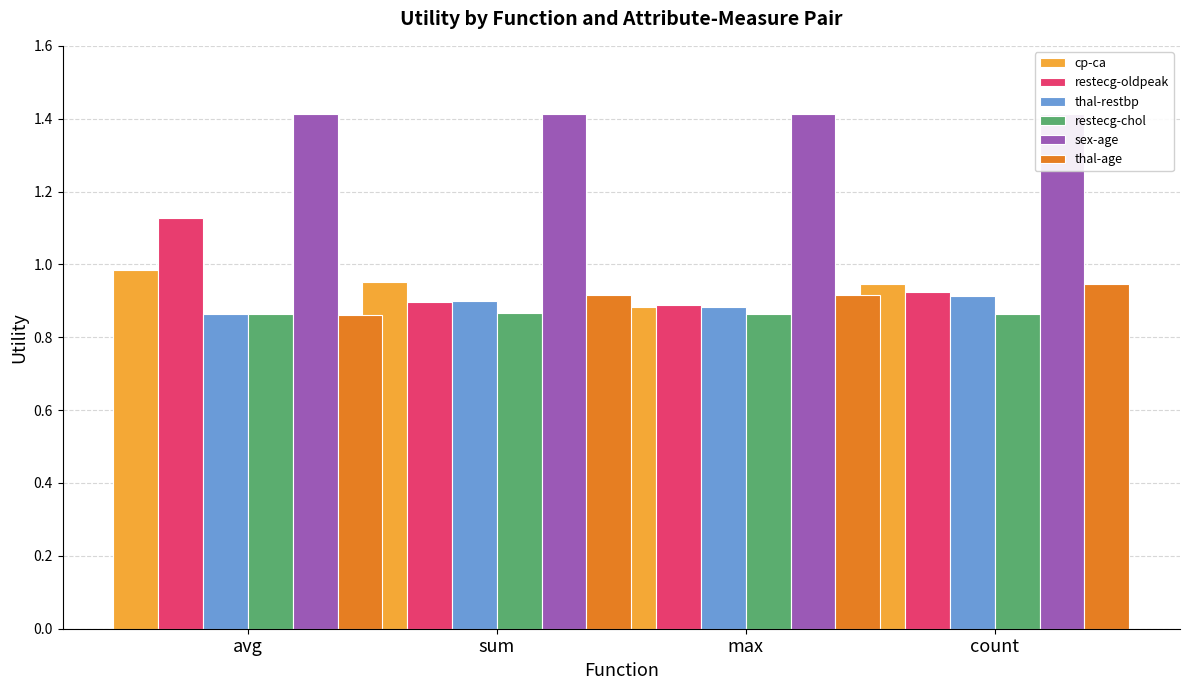

Which series has the largest range (max minus min)?

restecg-oldpeak